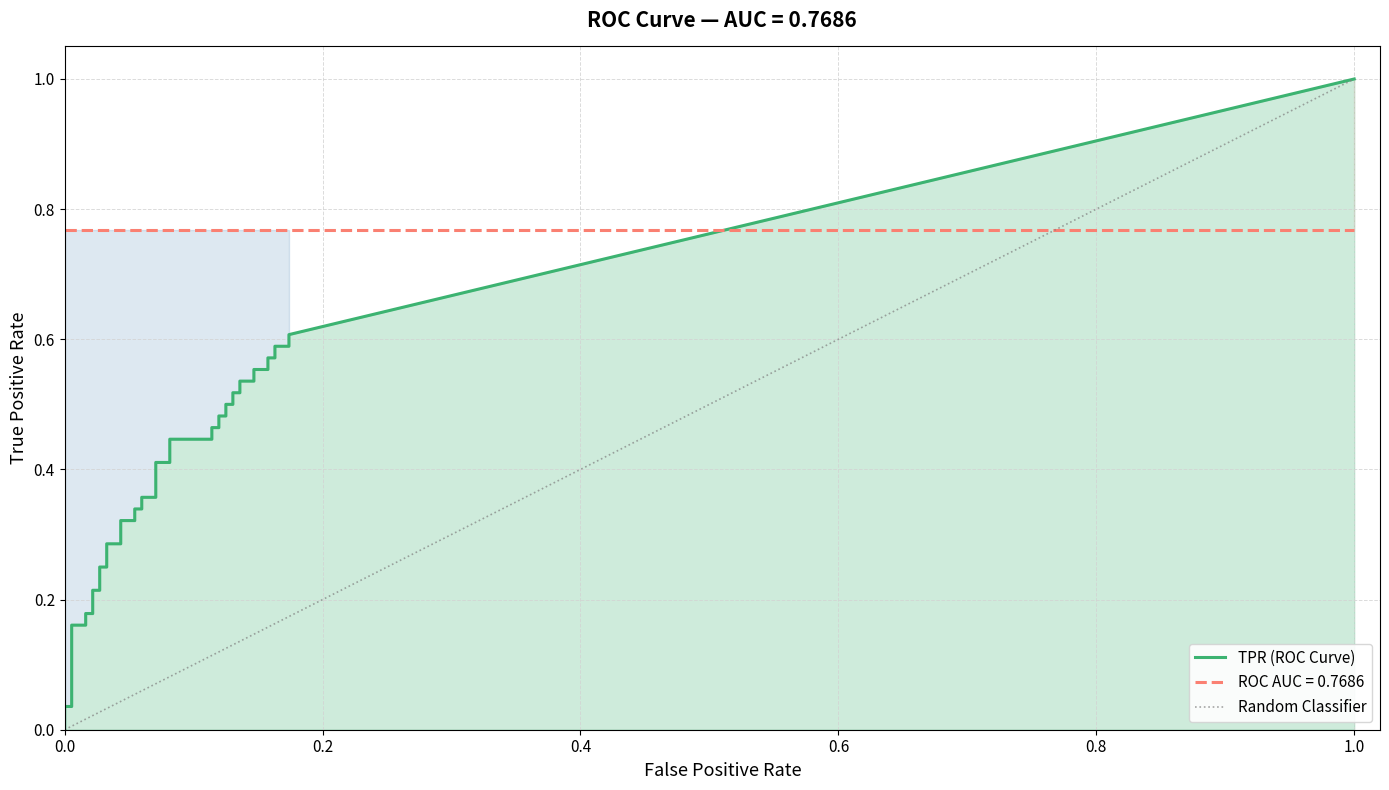

At how many categories does at least one series exceed 0?

40